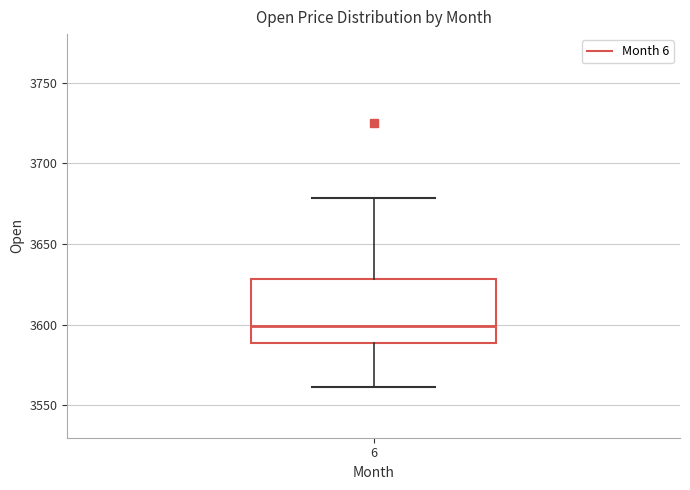

Transcribe this box plot: give where the median line is, the range the box spans, and where the two whiskers end, as read against the y-axis. The values are not printed on the chart, so give them approximately, as read against the axis.

median 3600, box 3590 to 3630, whiskers 3560 to 3680